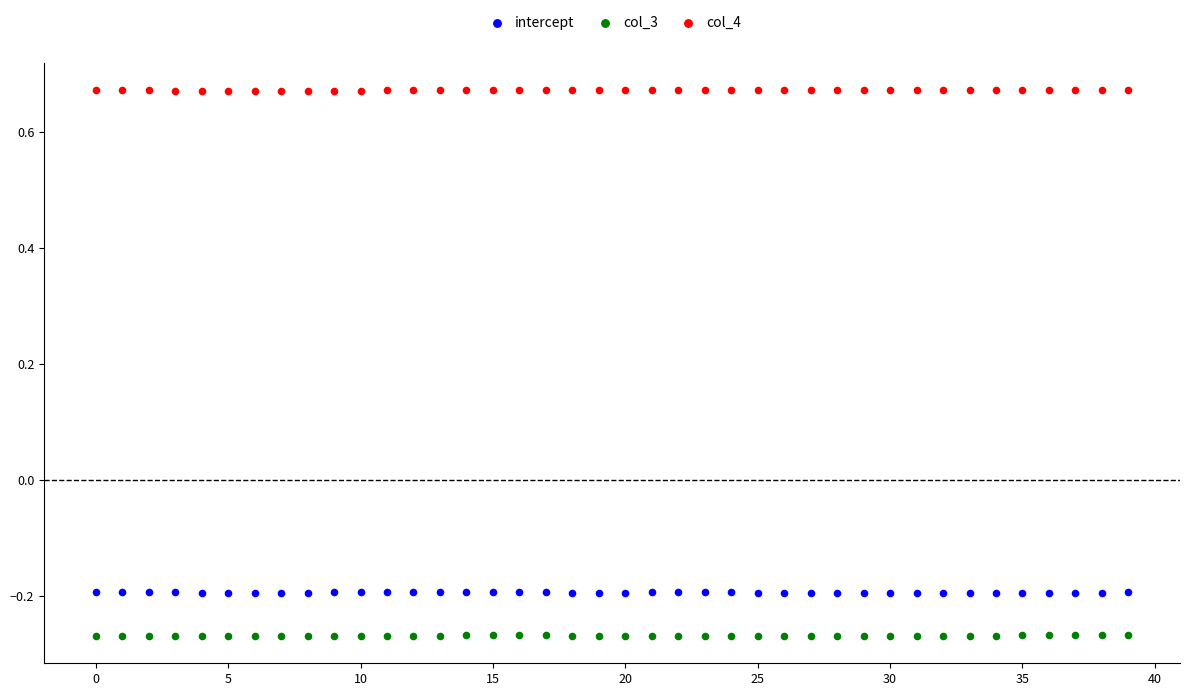

Which series contains the highest Y value?

col_4